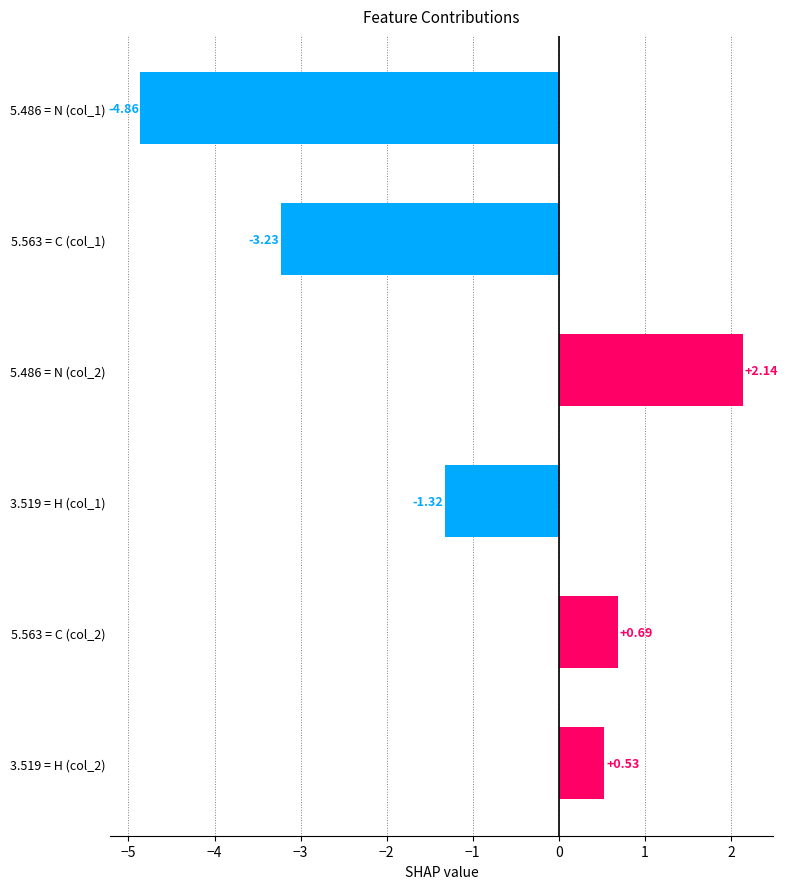

Rank the categories by value from highest to lowest.

5.486 = N (col_2), 5.563 = C (col_2), 3.519 = H (col_2), 3.519 = H (col_1), 5.563 = C (col_1), 5.486 = N (col_1)